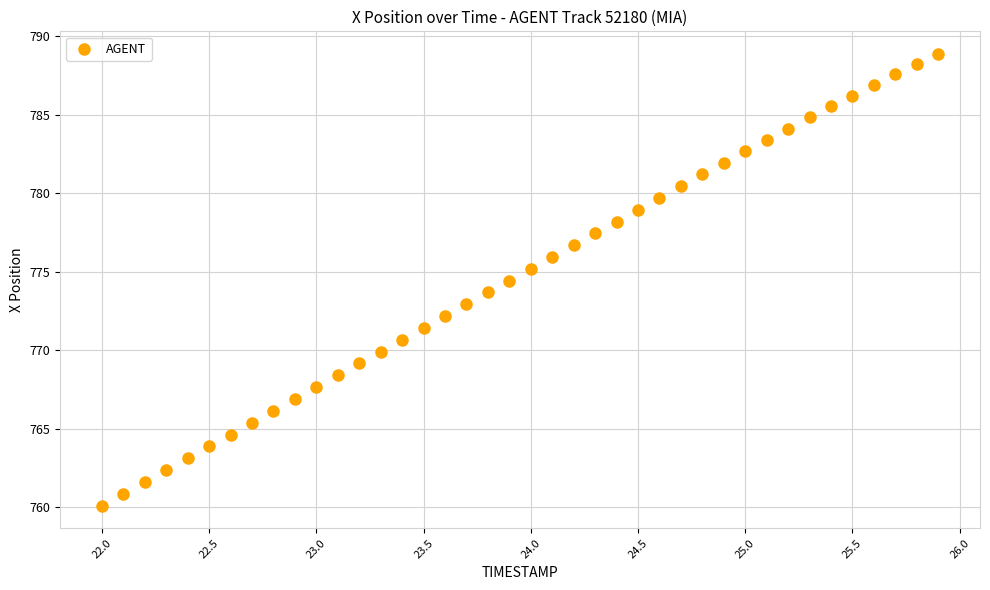

What is the range of X values (max minus min)?

3.9